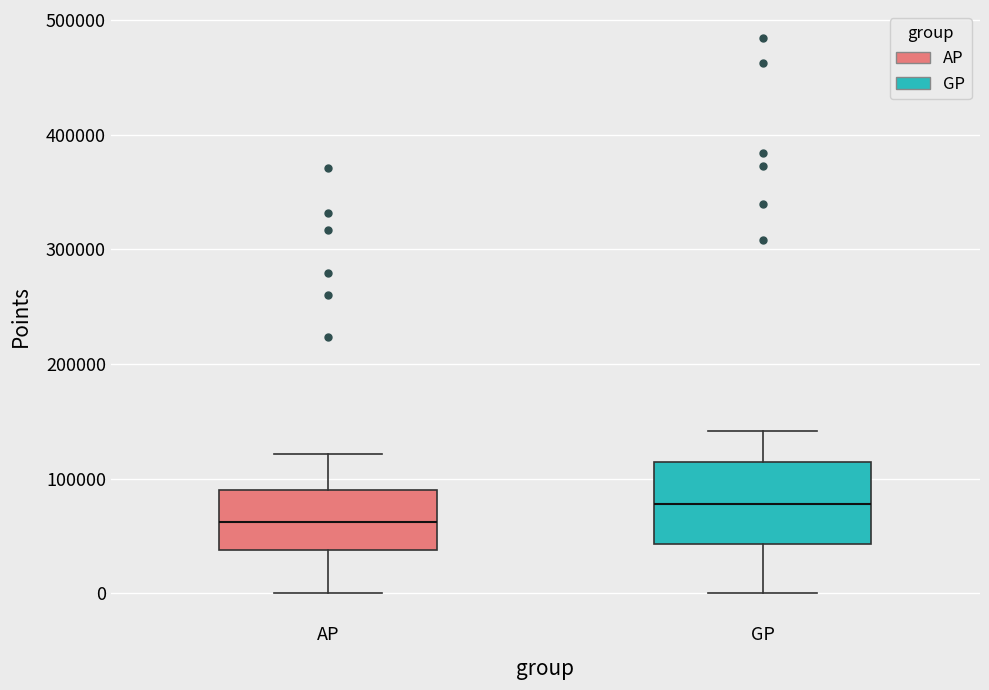

Which box is the tallest, from its lower edge to its upper edge?

GP